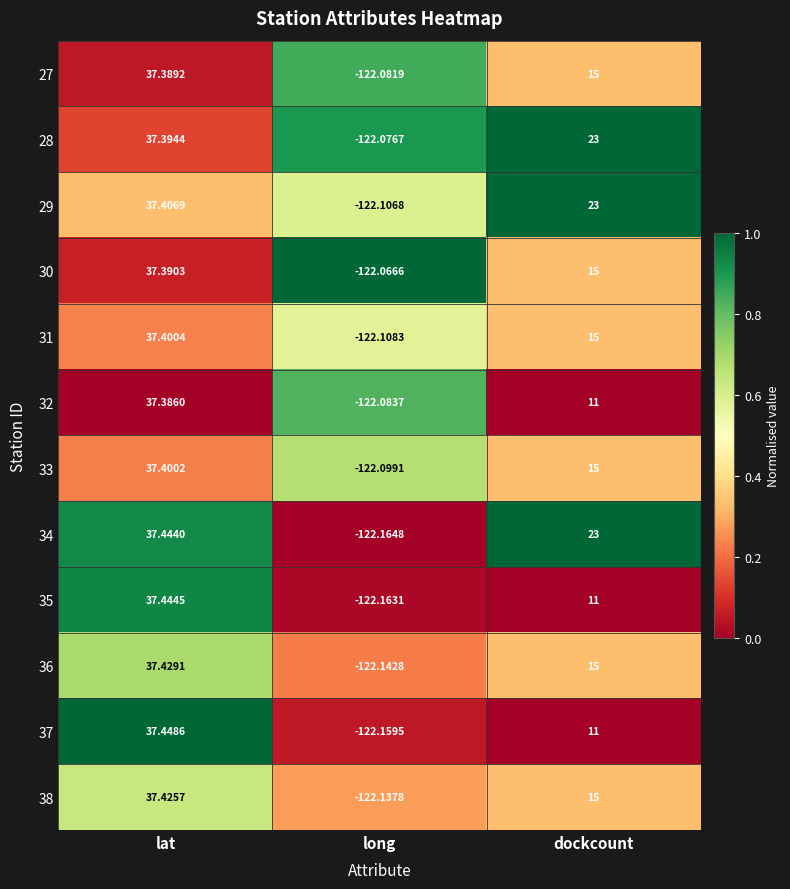

What is the difference between the highest and lowest values at dockcount?

12.0